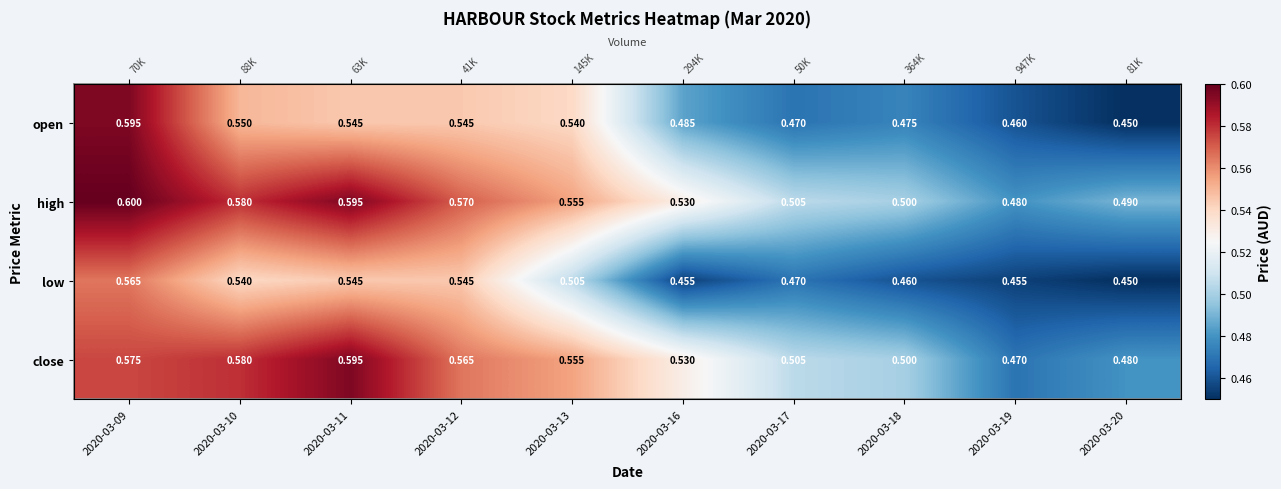

The value of high at 2020-03-10 is 0.6. True or false?

True